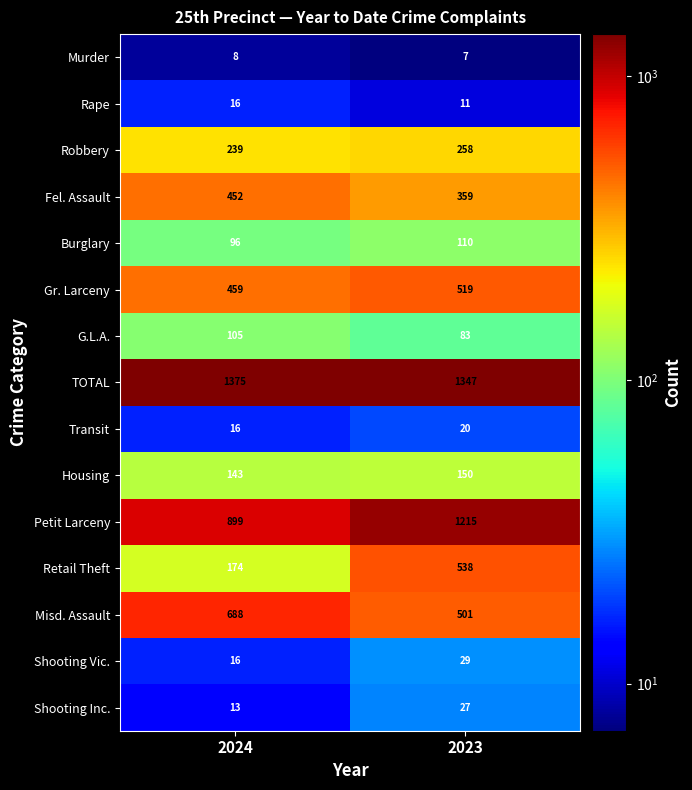

What is the total value across all series at 2024?

4699